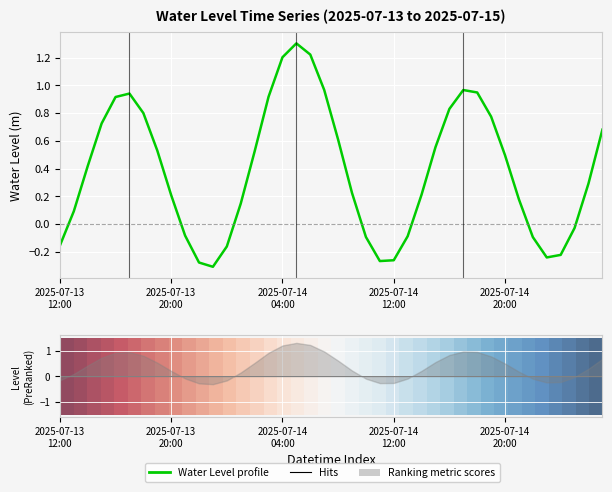

Is this an area chart (filled region under the line)?

No